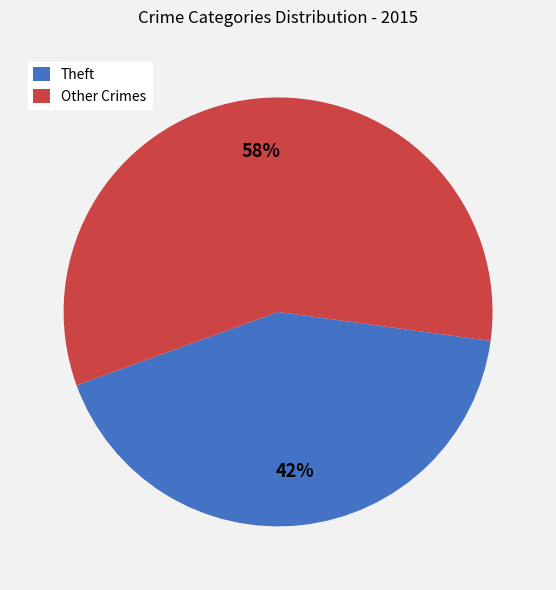

Is there a majority slice in this chart?

Yes